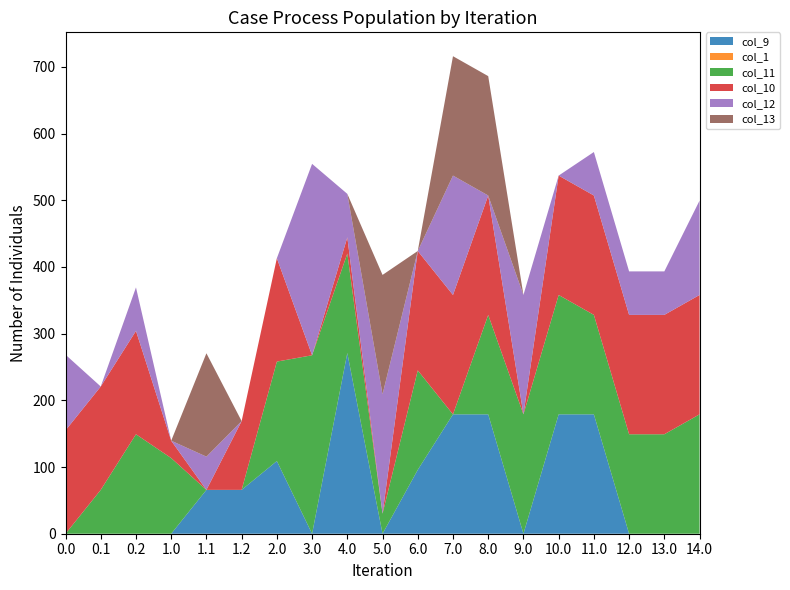

Reading left to right, transcribe all the data shown in this chart.

col_9: 0.0	0.0	0.0	0.0	65.8	65.8	109.0	0.0	271.0	0.0	95.8	179.0	179.0	0.0	179.0	179.0	0.0	0.0	0.0
col_1: 0.0	0.0	0.0	0.0	0.0	0.0	0.0	0.0	0.0	0.0	0.0	0.0	0.0	0.0	-0.0	0.0	0.0	0.0	0.0
col_11: 0.0	65.8	149.1	113.4	0.0	0.0	149.1	267.6	149.1	30.1	149.1	0.0	149.1	179.0	179.0	149.1	149.1	149.1	179.0
col_10: 155.0	155.0	155.0	26.0	0.0	103.1	155.0	0.0	24.3	0.0	179.0	179.0	179.0	0.0	179.0	179.0	179.0	179.0	179.0
col_12: 113.4	0.0	65.2	0.0	49.8	0.0	0.0	287.0	65.2	179.0	0.0	179.0	0.0	179.0	0.0	65.2	65.2	65.2	141.5
col_13: 0.0	0.0	0.0	0.0	155.0	0.0	0.0	0.0	0.0	179.0	0.0	179.0	179.0	0.0	0.0	0.0	0.0	0.0	0.0